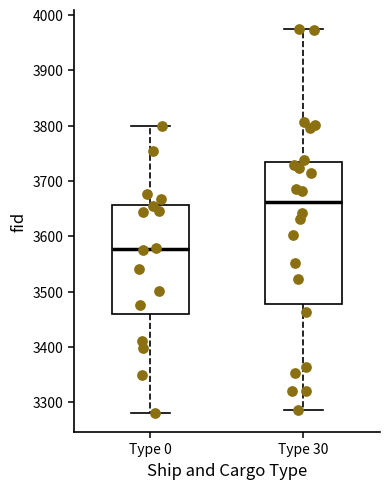

Which box is the tallest, from its lower edge to its upper edge?

Type 30